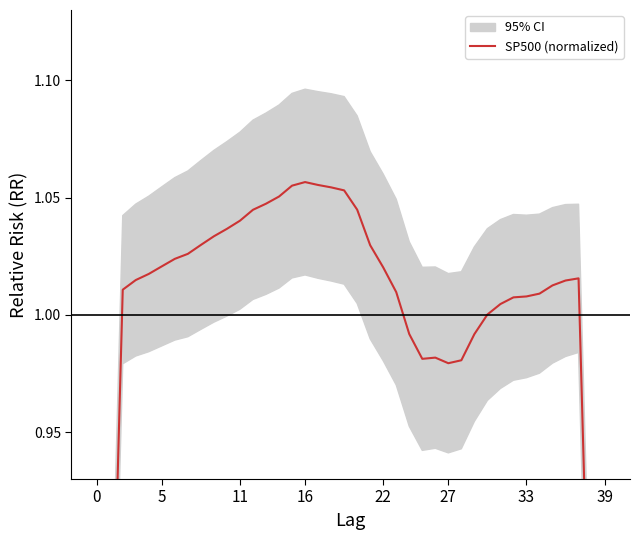

Does the chart display data point markers on the line(s)?

No